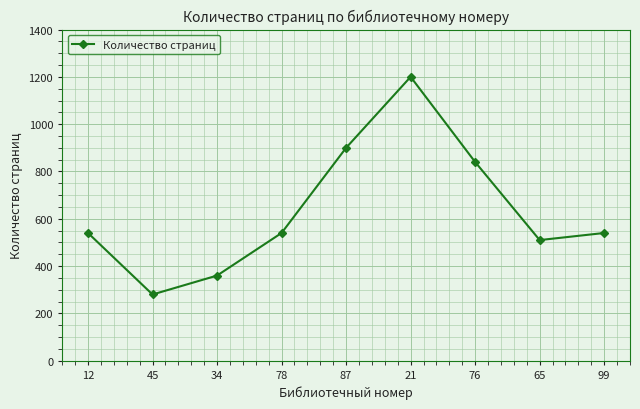

Count the number of categories in the chart.

9